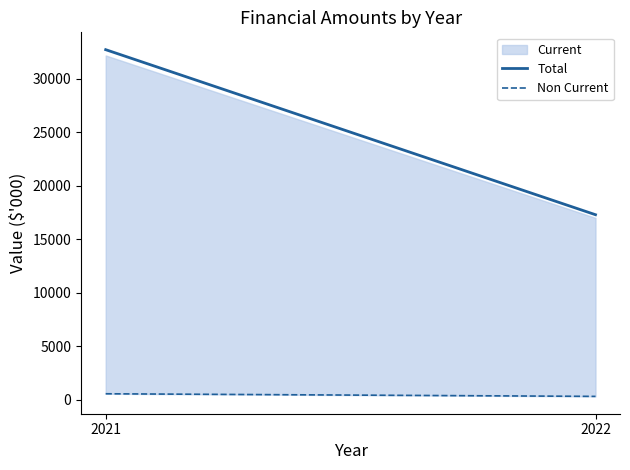

What is the sum of all Total values?

50041